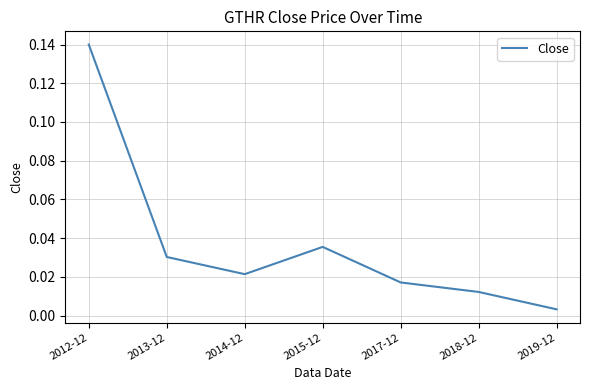

Where is the data nearest to the value 0?

2019-12